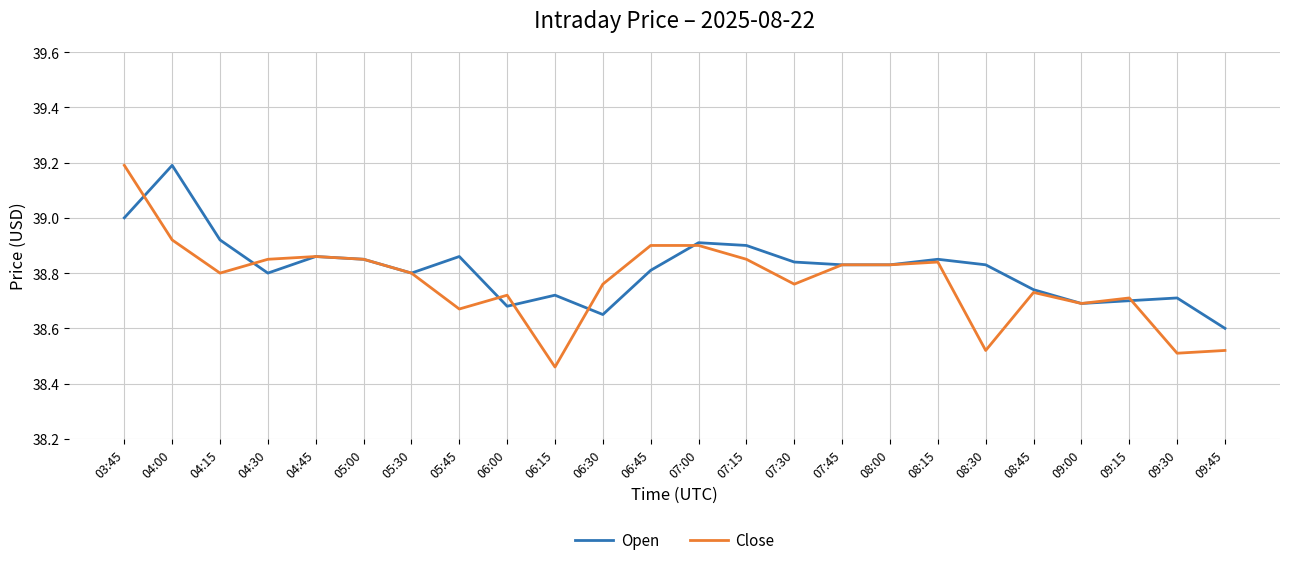

Between which two adjacent categories do Open and Close first intersect?

03:45 and 04:00